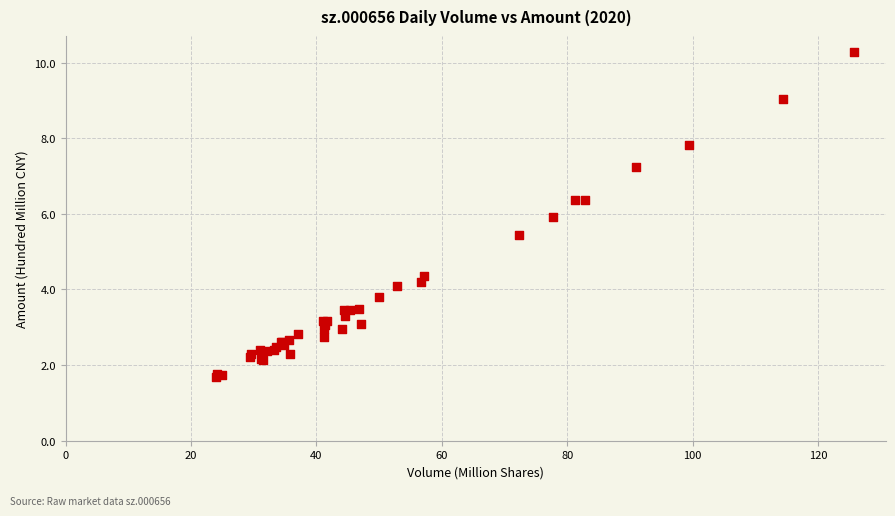

What Y value in the scatter plot is closest to 5?

5.5